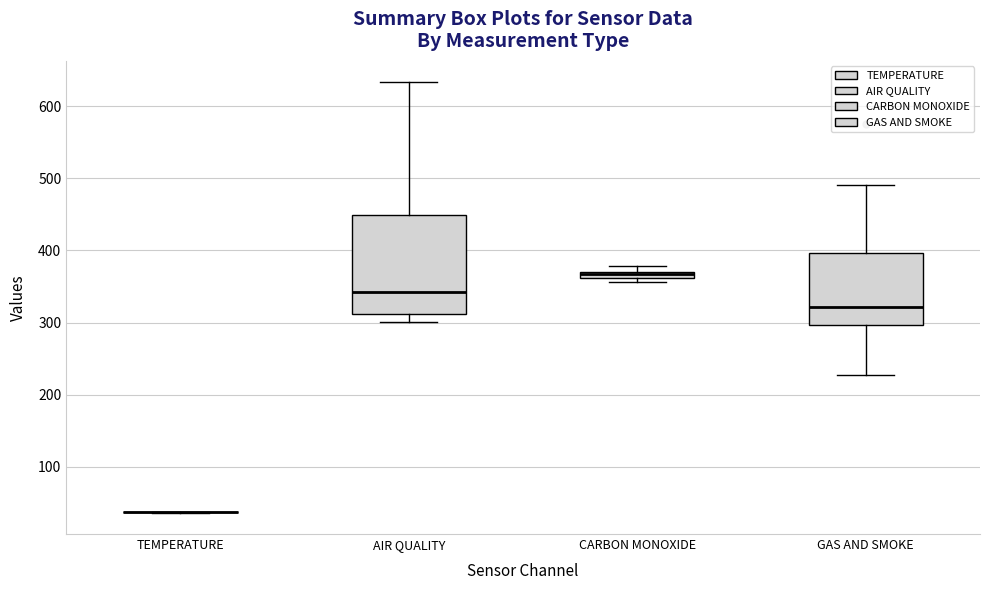

Which box is the tallest, from its lower edge to its upper edge?

AIR QUALITY